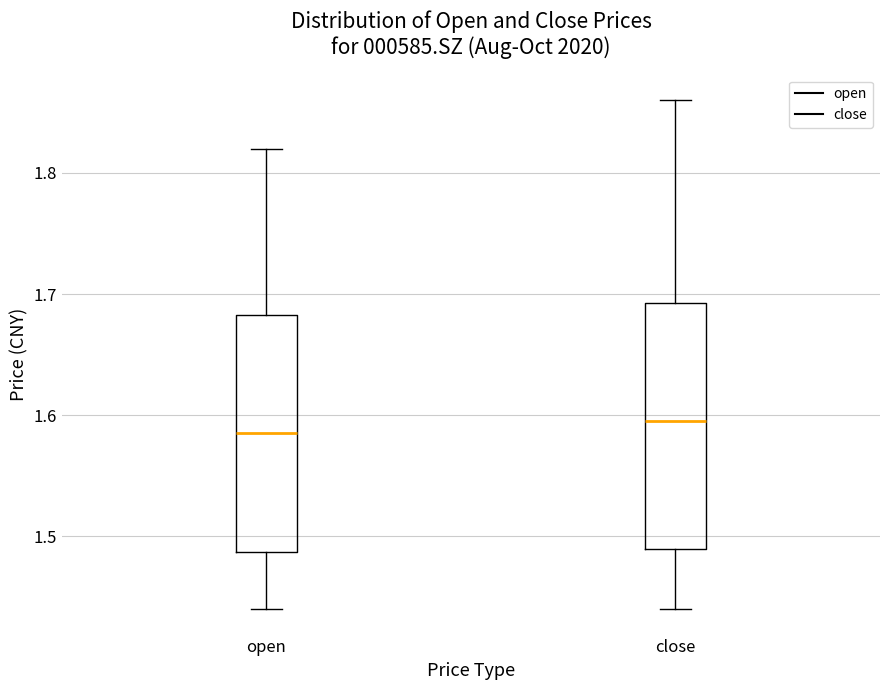

Reading left to right, transcribe this box plot: for each box, give where its median line is, the range the box spans, and where its two whiskers end, as read against the y-axis. The values are not printed on the chart, so give them approximately, as read against the axis.

open: median 1.59, box 1.49 to 1.68, whiskers 1.44 to 1.82
close: median 1.60, box 1.49 to 1.69, whiskers 1.44 to 1.86